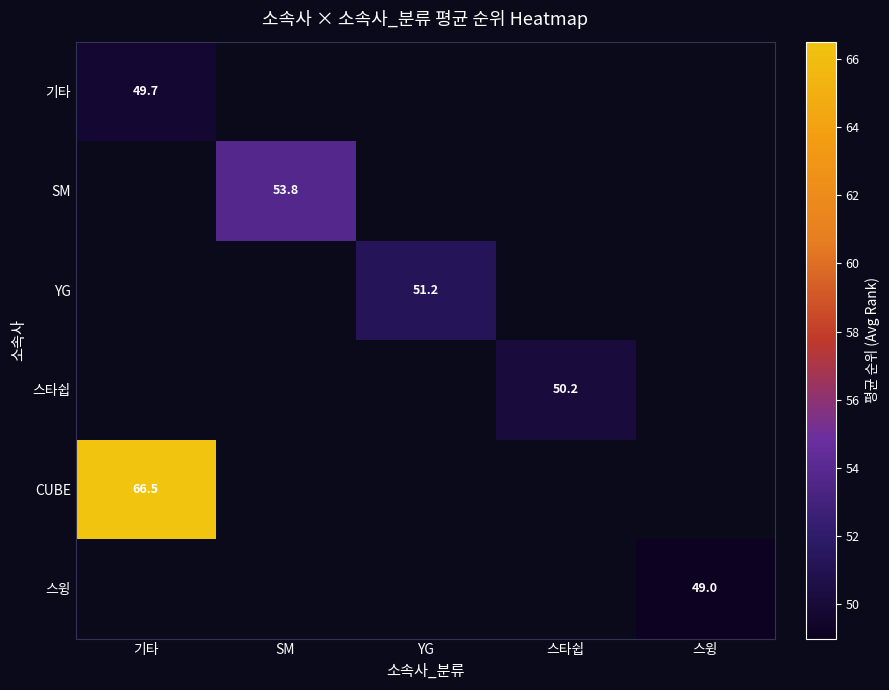

Which category has the lowest value across all series?

스윙